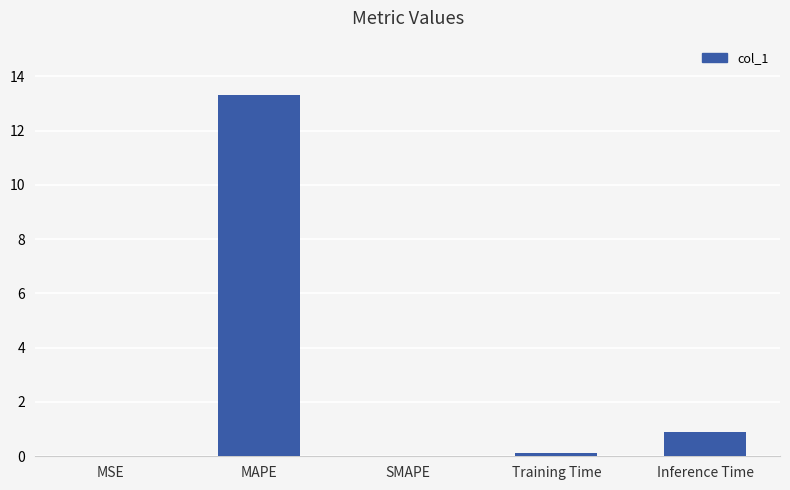

What is the greatest value displayed?

13.3